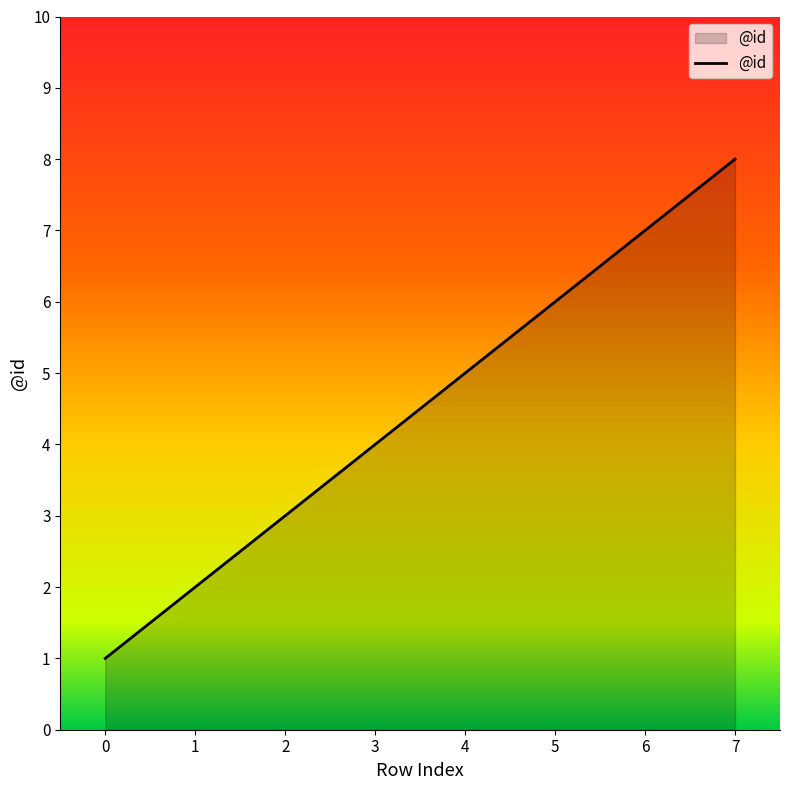

How many values are between 3 and 7?

5